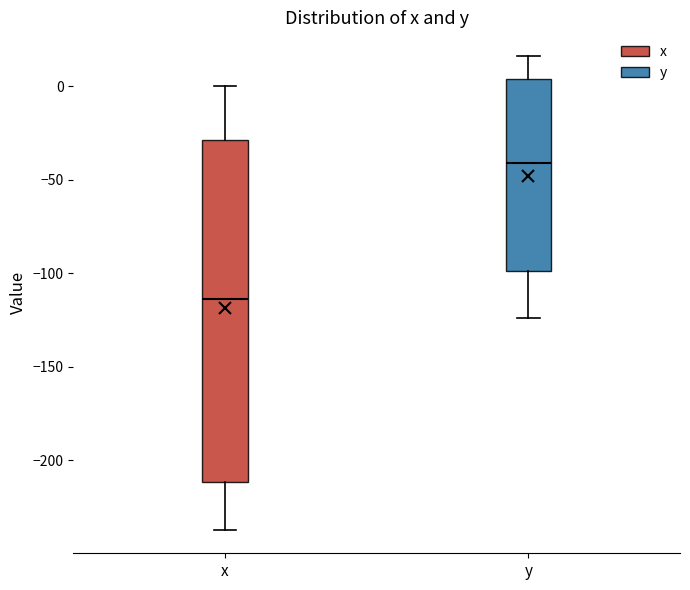

Comparing the boxes themselves (not the whiskers), which one is the tallest?

x